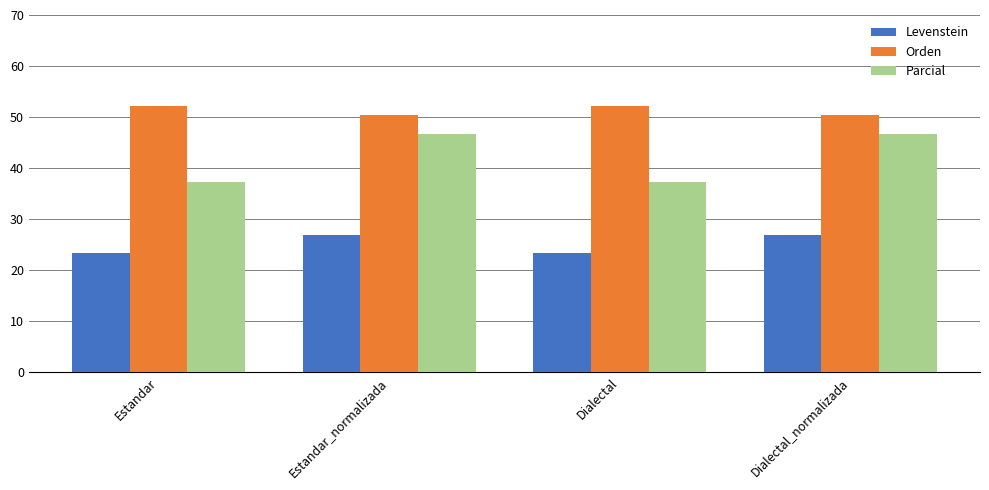

How many bars are there in total?

12